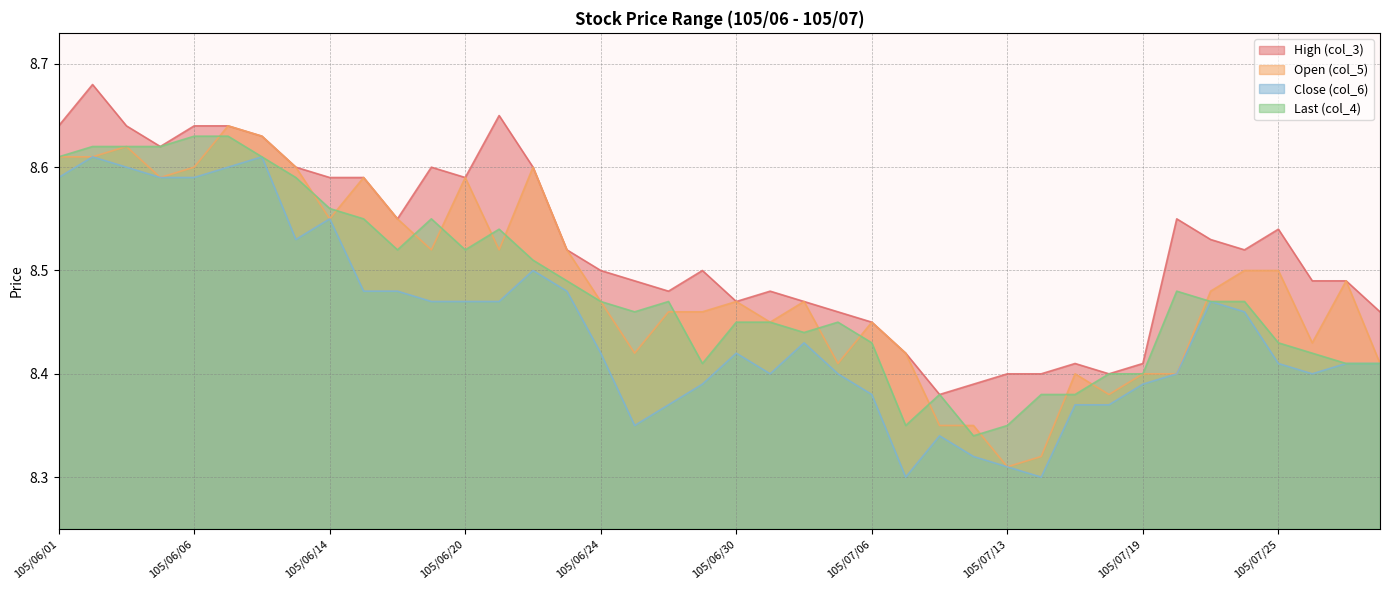

In Close (col_6), how many points are higher than both neighbors (excluding endpoints)?

8